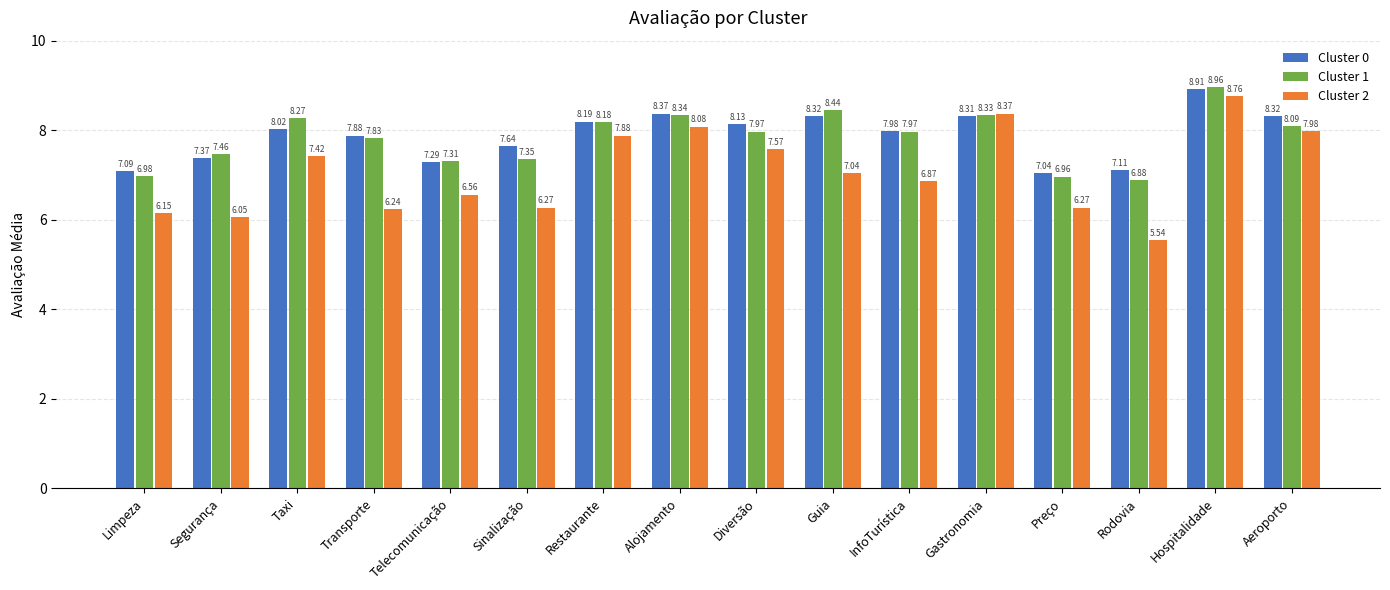

Are the bars horizontal?

No